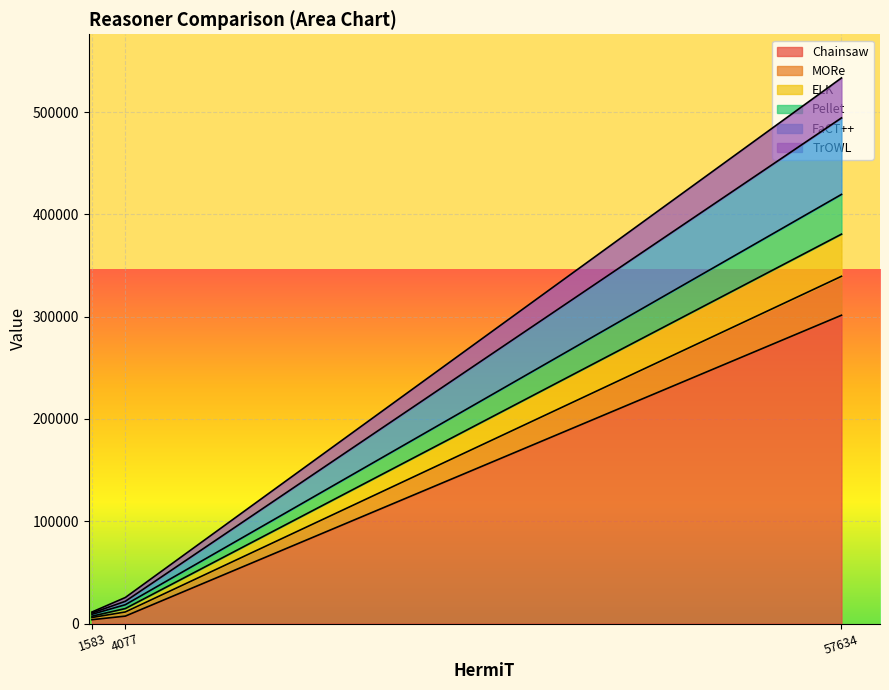

What is the average value of the Chainsaw series?

104173